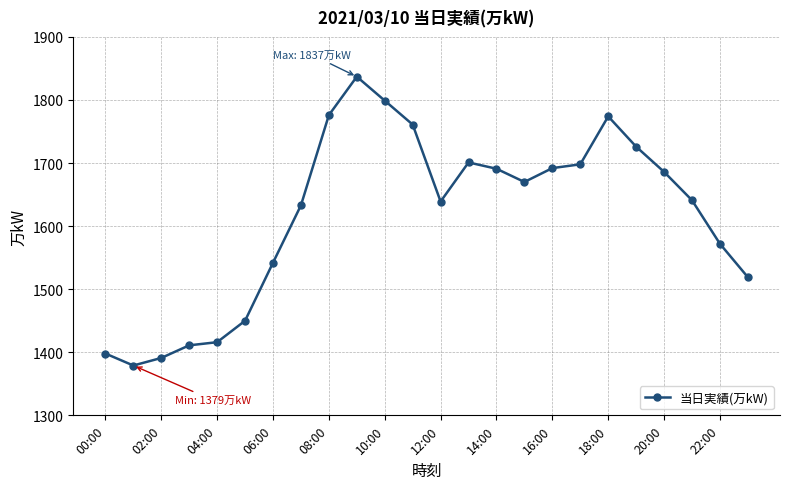

True or false: the data has more than 2 interior local peaks.

True